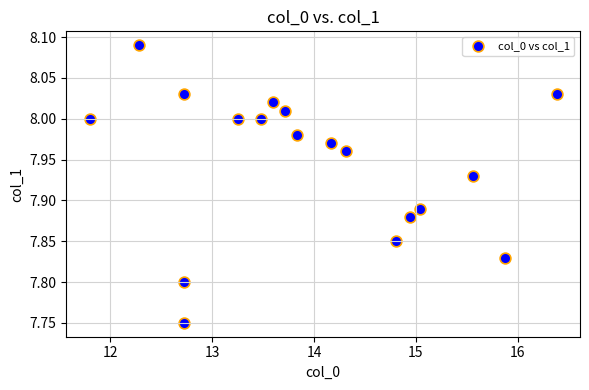

What is the range of X values (max minus min)?

4.6